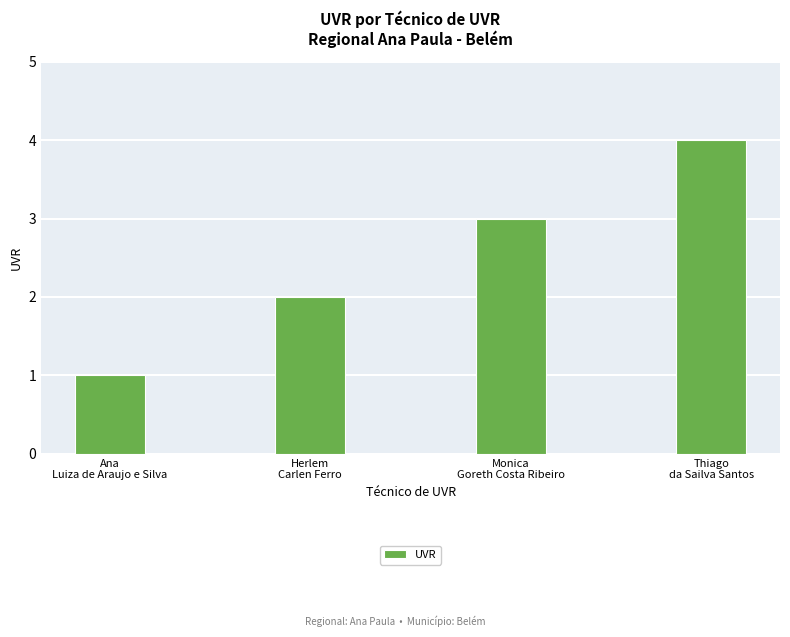

What is the difference between the values at Thiago
da Sailva Santos and Monica
Goreth Costa Ribeiro?

1